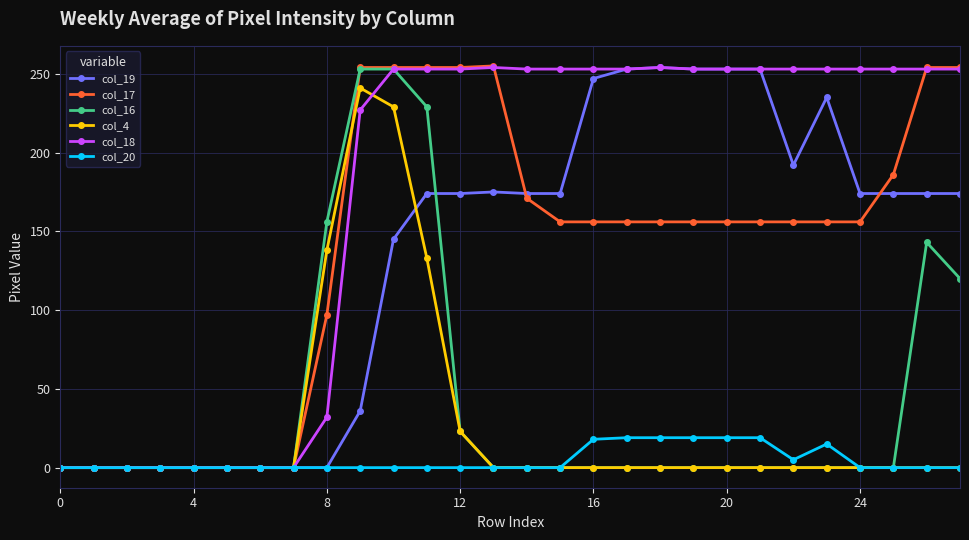

Which series has the largest total across all categories?

col_18